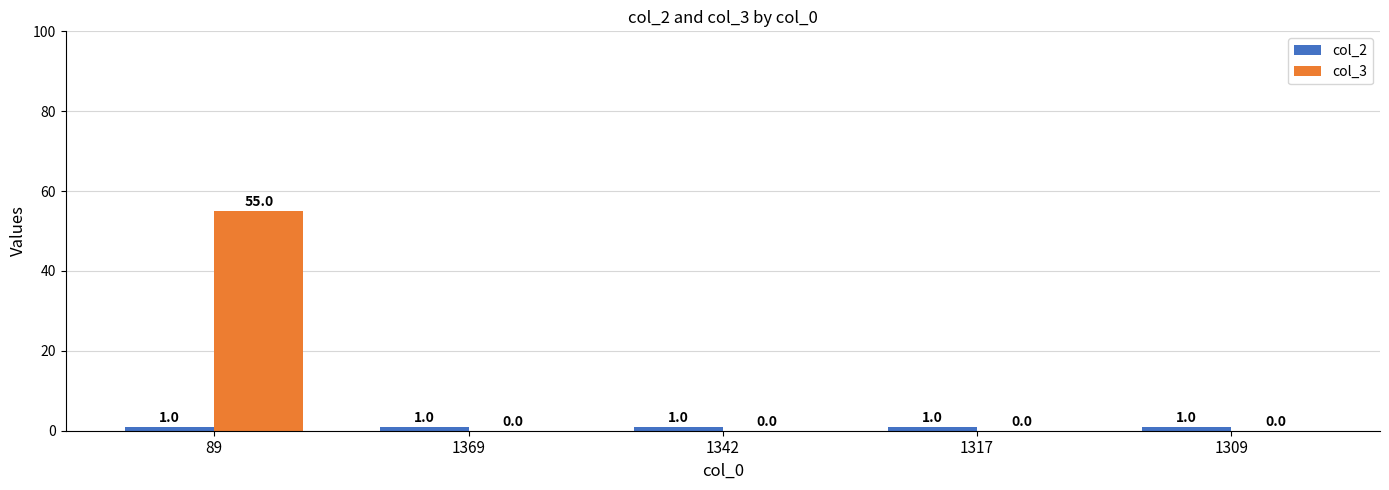

The col_3 series shows 0 at 1342. True or false?

True